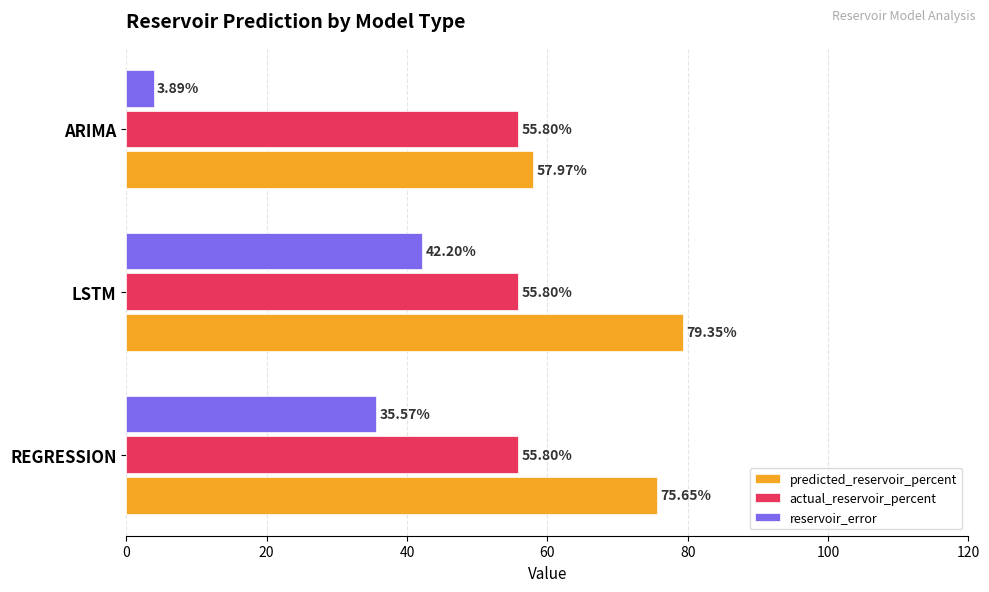

What is the average value of the predicted_reservoir_percent series?

71.0